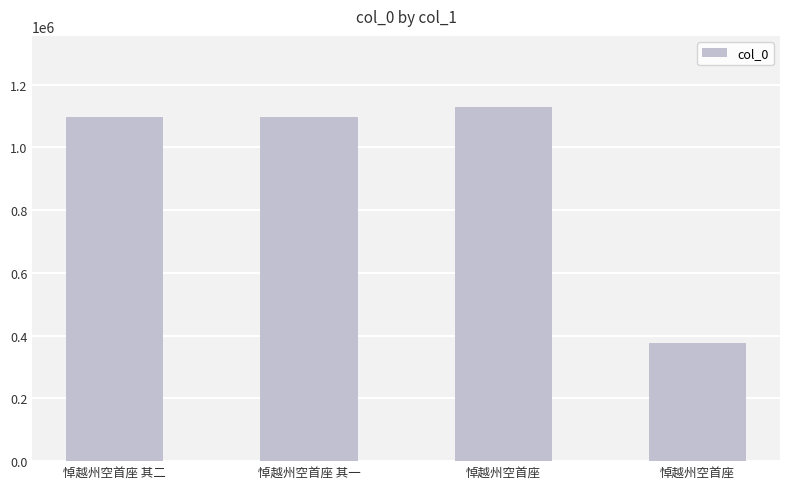

The value at 悼越州空首座 is 375812. True or false?

True